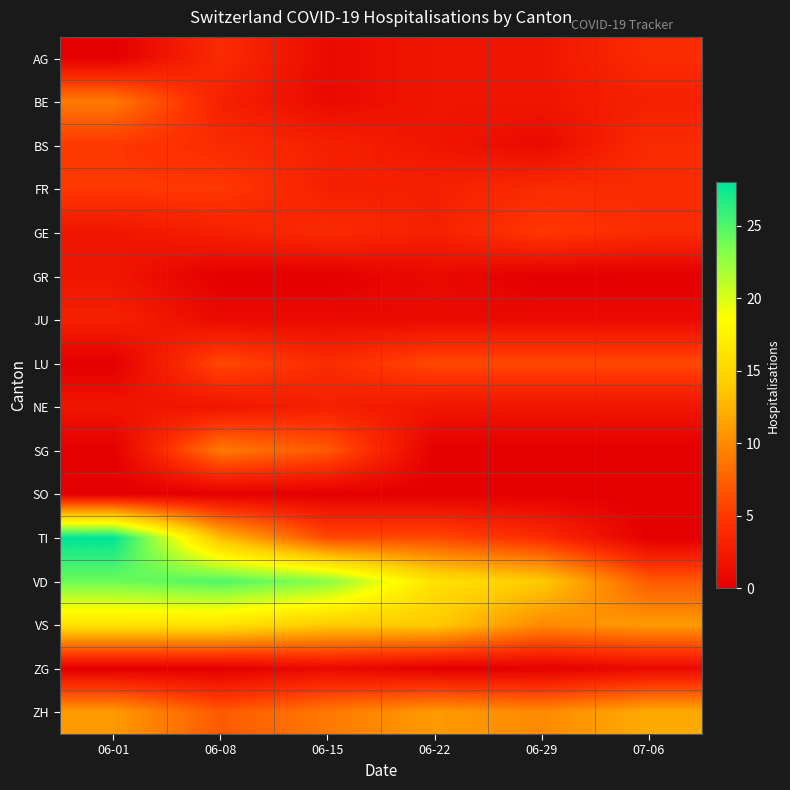

At which category is the sum across all series the highest?

06-01